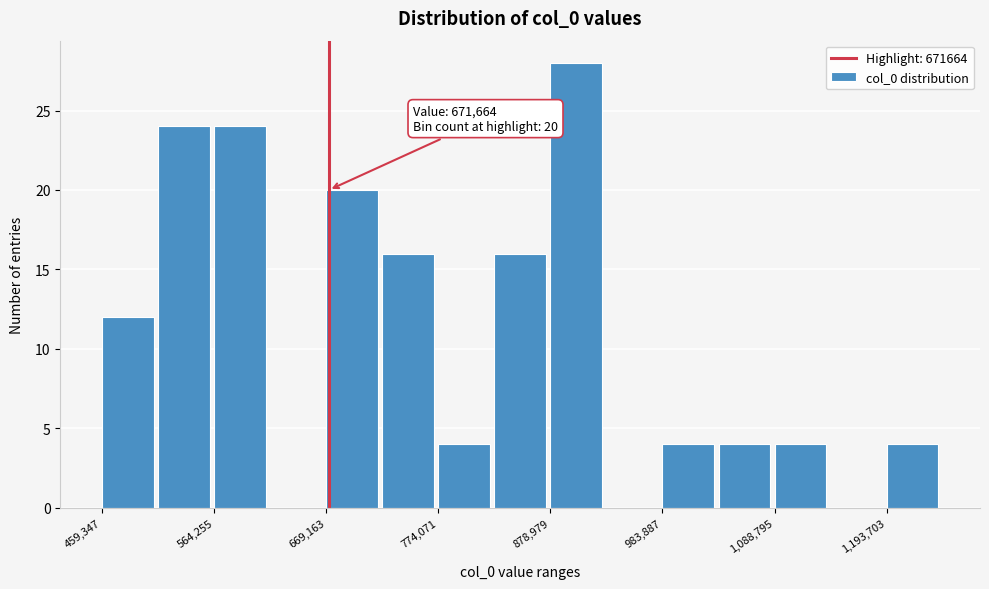

Around what value on the x-axis is the tallest bar? Give the approximate position of its centre, as read against the axis.

900000